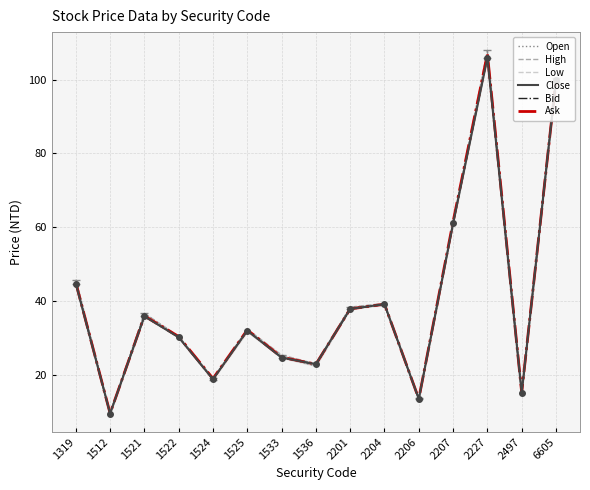

What is the difference between the second highest and minimum values in the Low series?

90.2